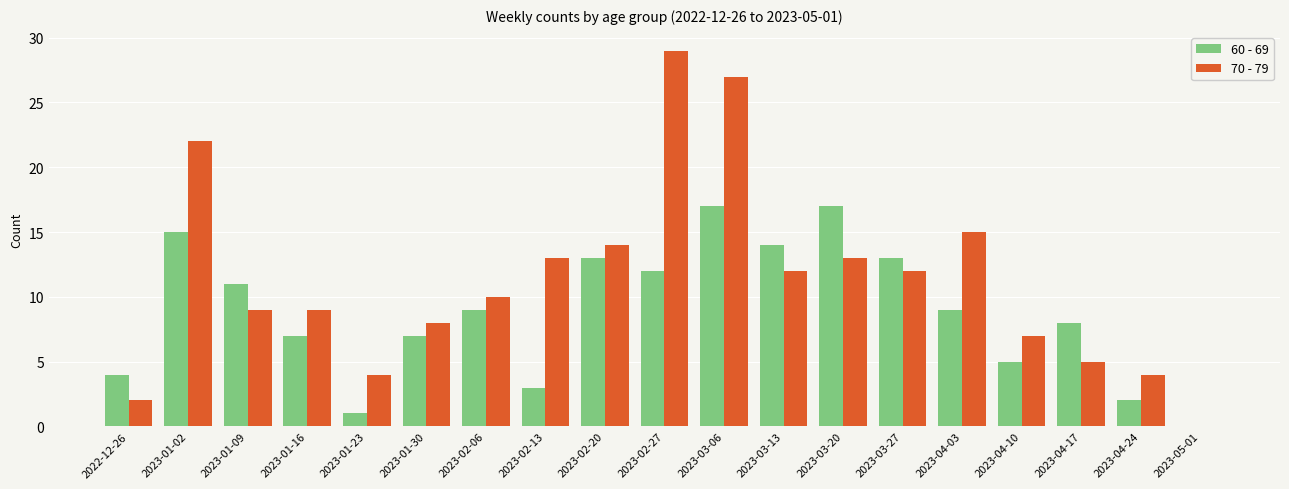

Which series has the largest range (max minus min)?

70 - 79